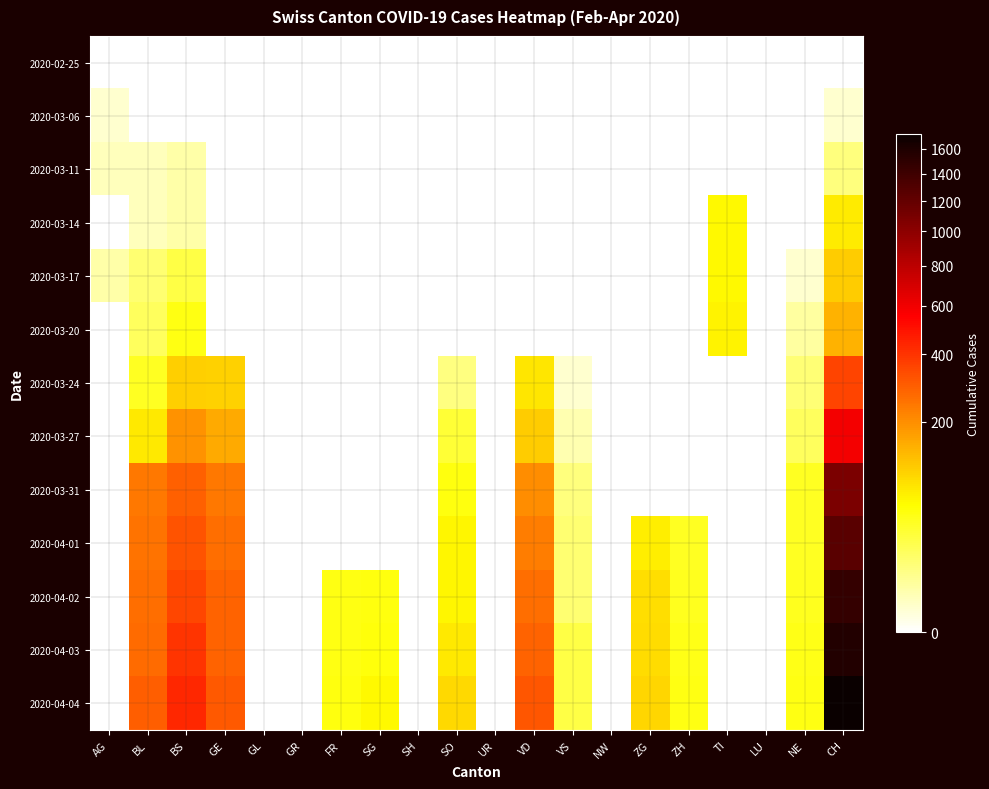

List the series in order of their peak value, highest first.

2020-04-04, 2020-04-03, 2020-04-02, 2020-04-01, 2020-03-31, 2020-03-27, 2020-03-24, 2020-03-20, 2020-03-17, 2020-03-14, 2020-03-11, 2020-03-06, 2020-02-25